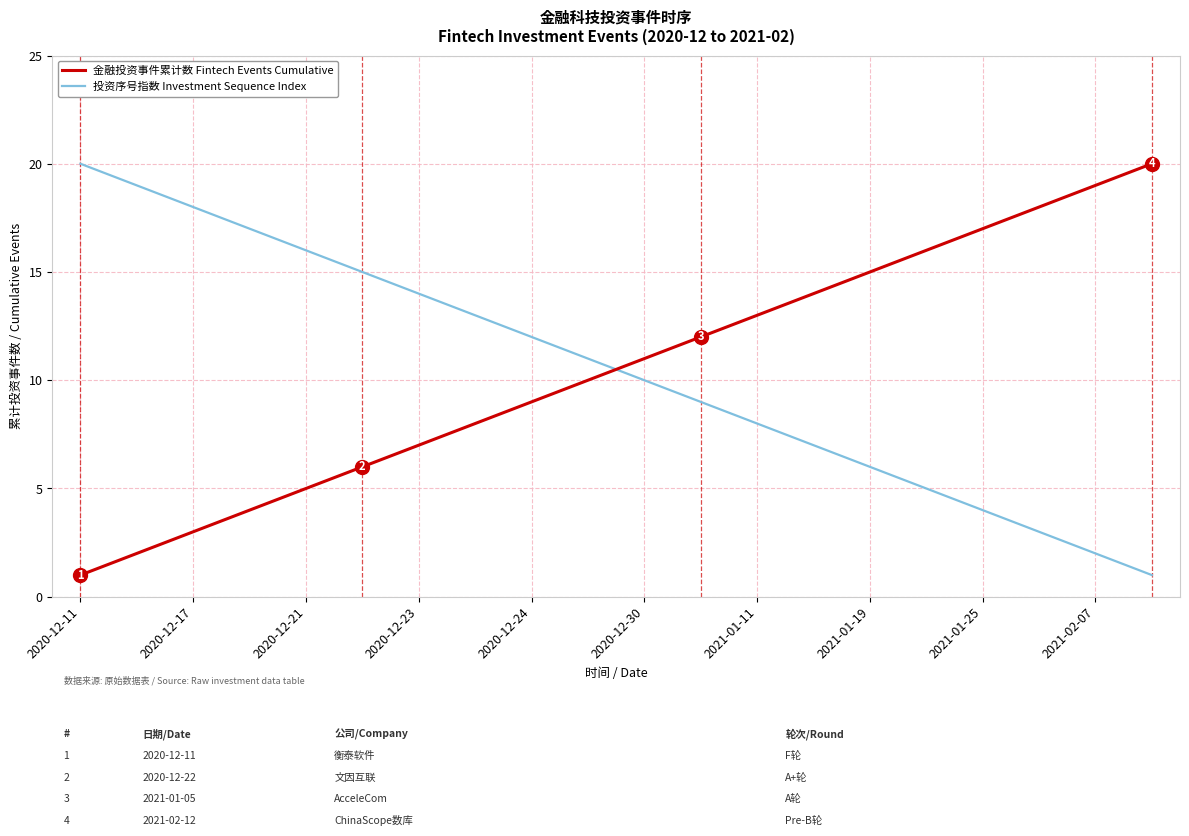

After their last crossing, which series has the higher values: 金融投资事件累计数 Fintech Events Cumulative or 投资序号指数 Investment Sequence Index?

金融投资事件累计数 Fintech Events Cumulative